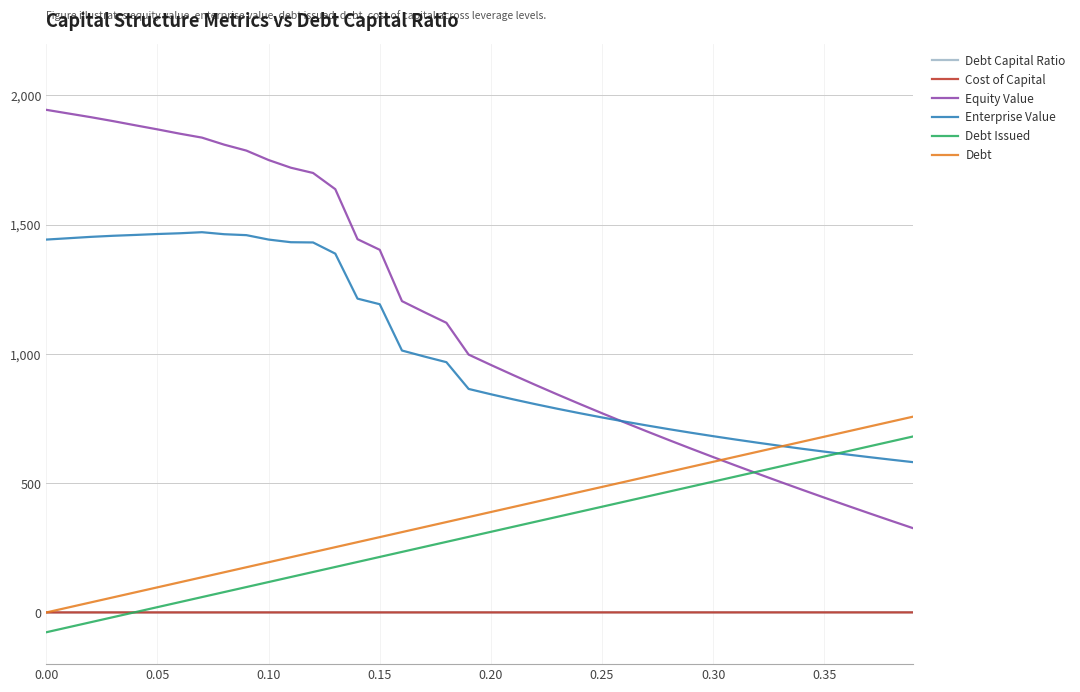

True or false: Debt Capital Ratio and Enterprise Value intersect in this chart.

False